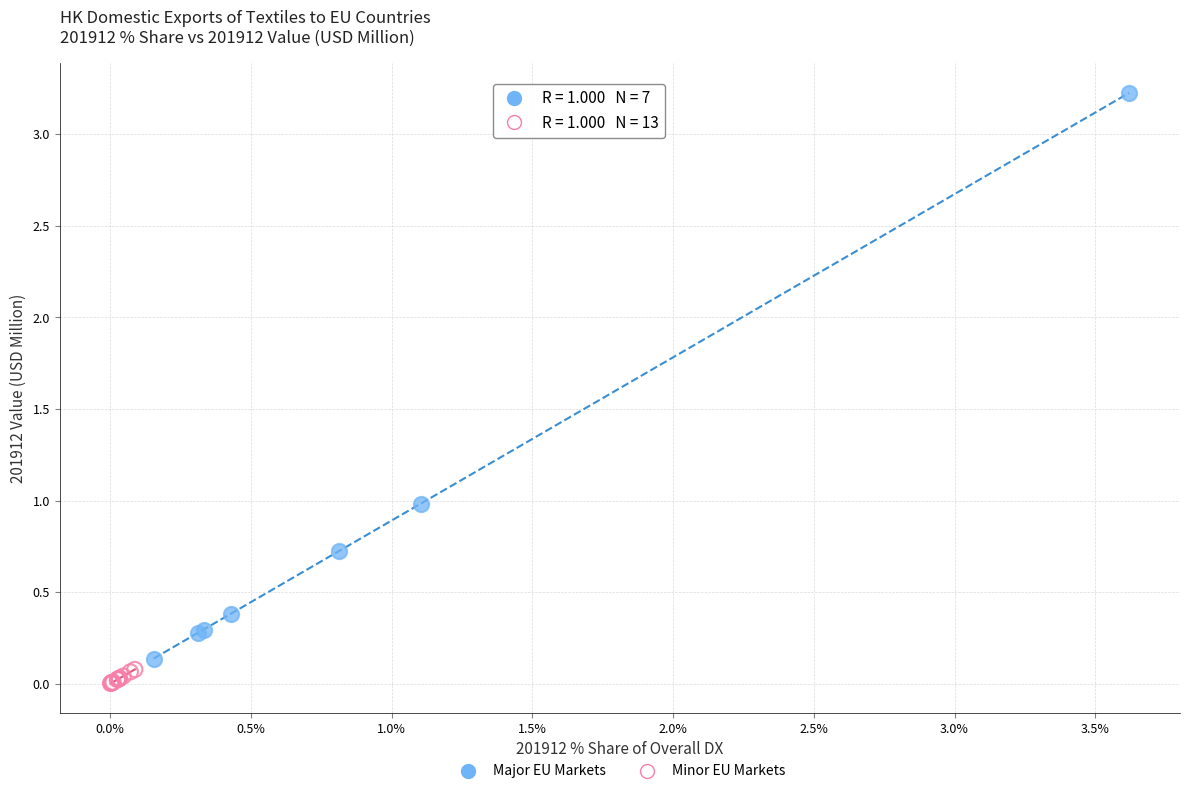

Which series contains the highest Y value?

Major EU Markets